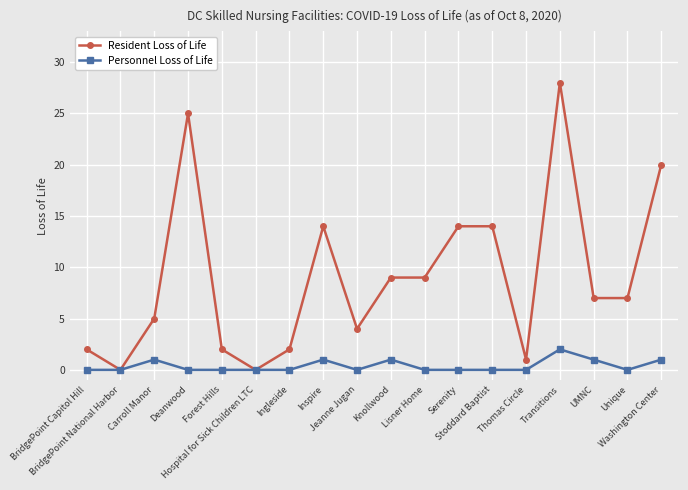

List the series in order of their overall mean, lowest first.

Personnel Loss of Life, Resident Loss of Life